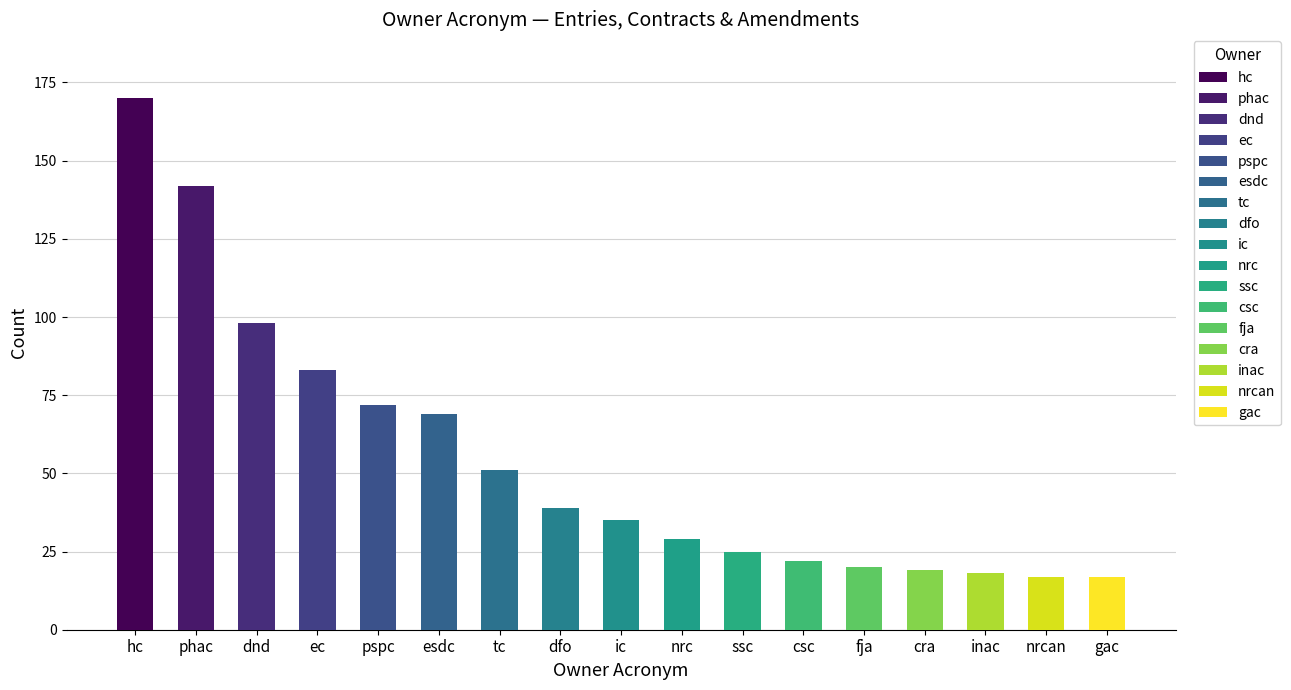

How many data points does each series have?

17